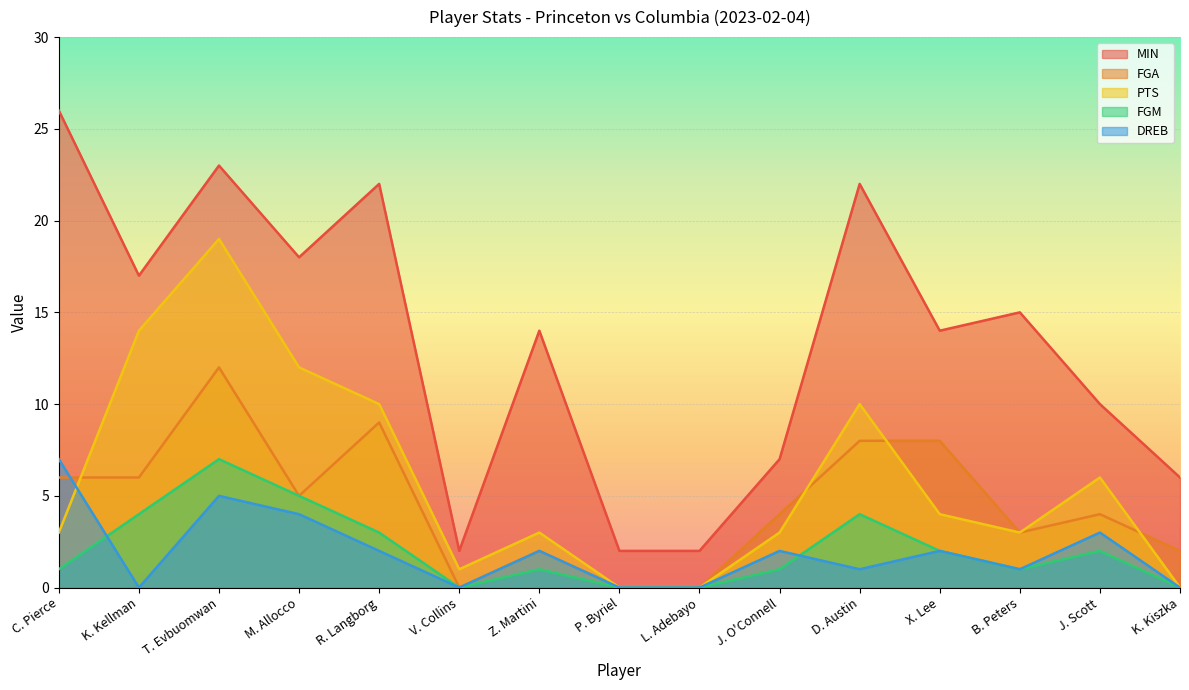

Between J. Scott and T. Evbuomwan, which is larger?

T. Evbuomwan